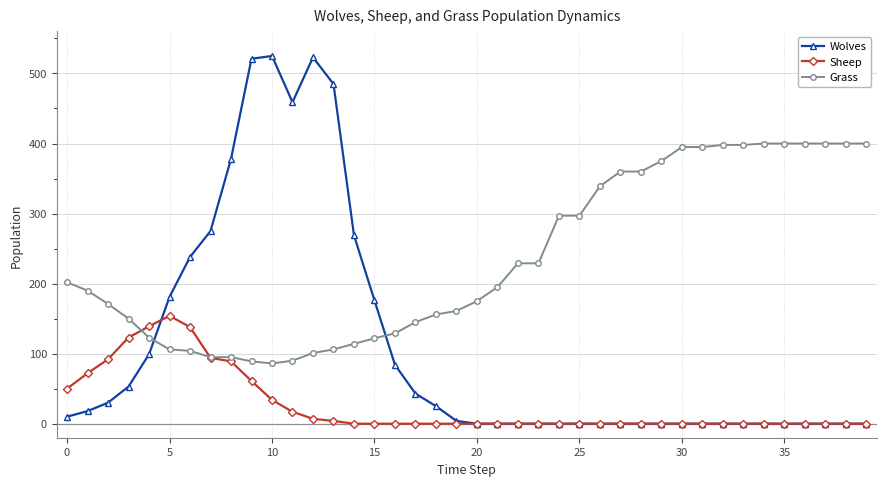

Which series has the largest range (max minus min)?

Wolves